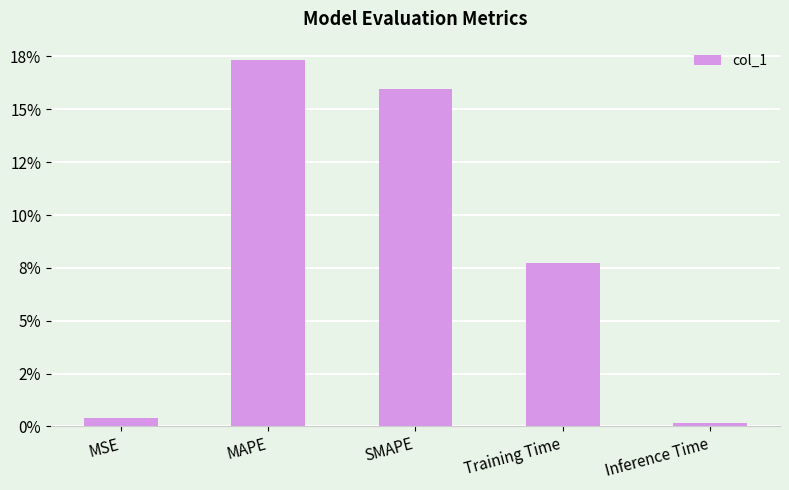

Are the bars horizontal?

No